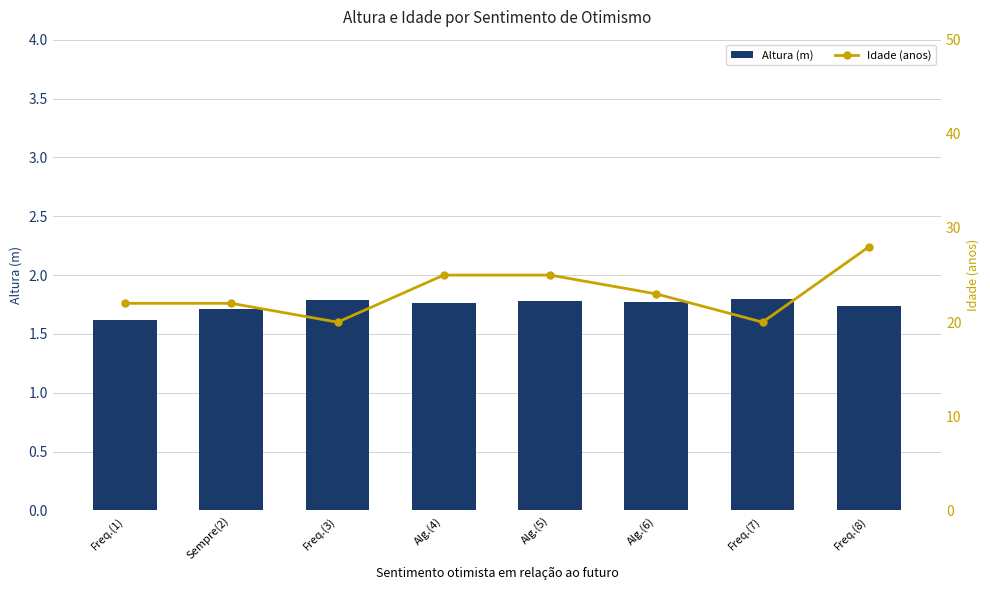

Rank the series at Sempre(2) from lowest to highest value.

Altura (m), Idade (anos)